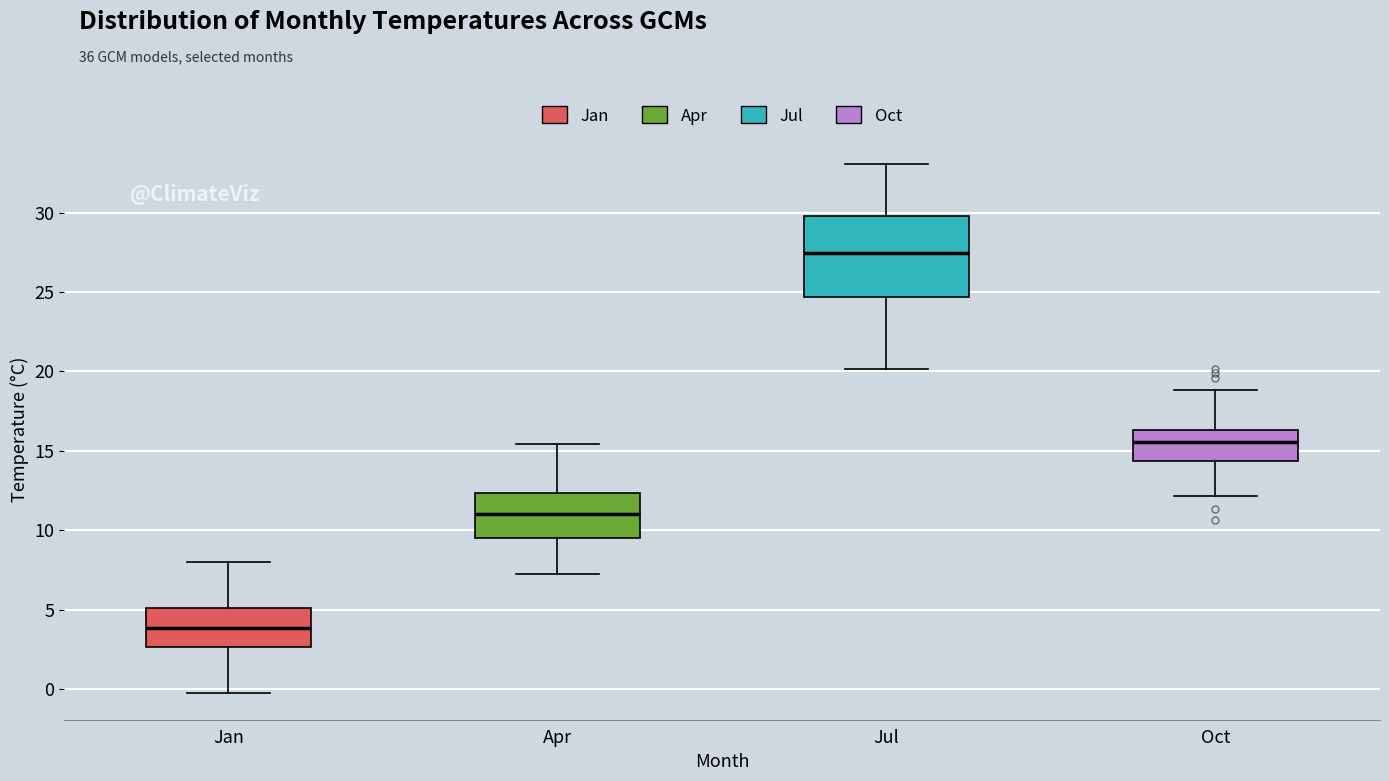

Which box is the tallest, from its lower edge to its upper edge?

Jul